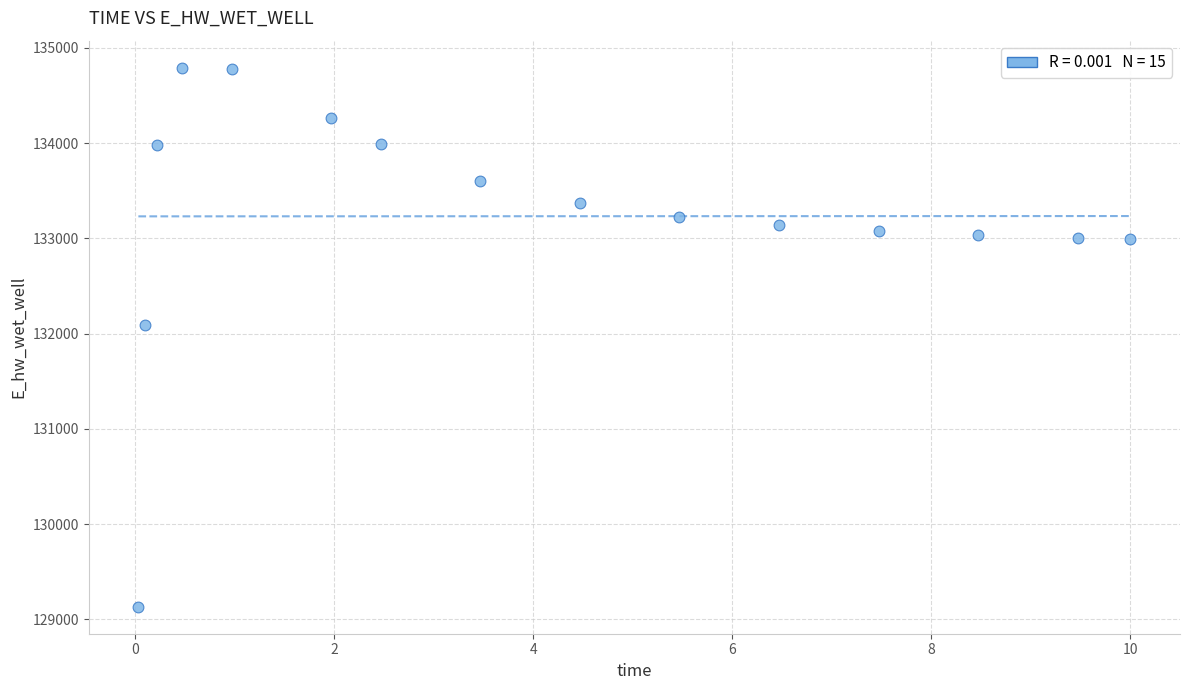

What is the range of Y values (max minus min)?

5661.6